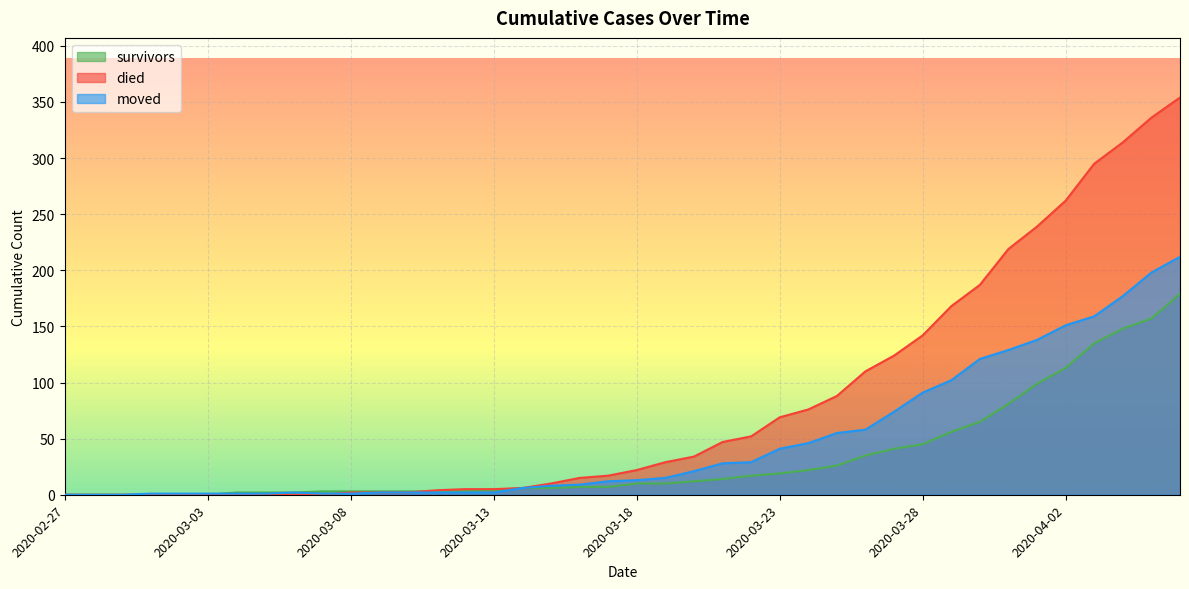

Where does the survivors series first go above 10?

2020-03-20